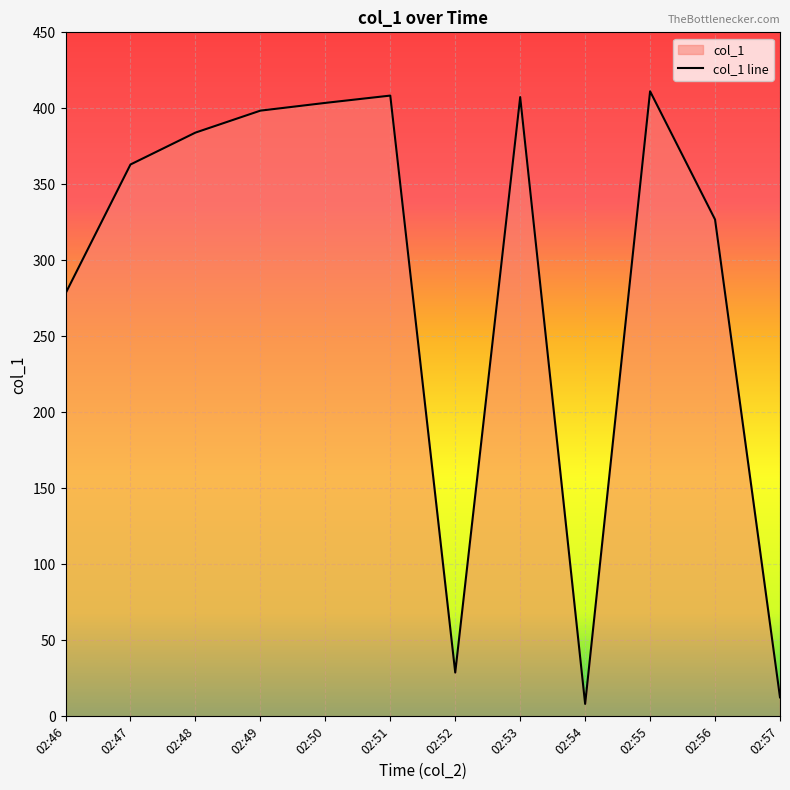

Where does the data first go above 384?

02:48